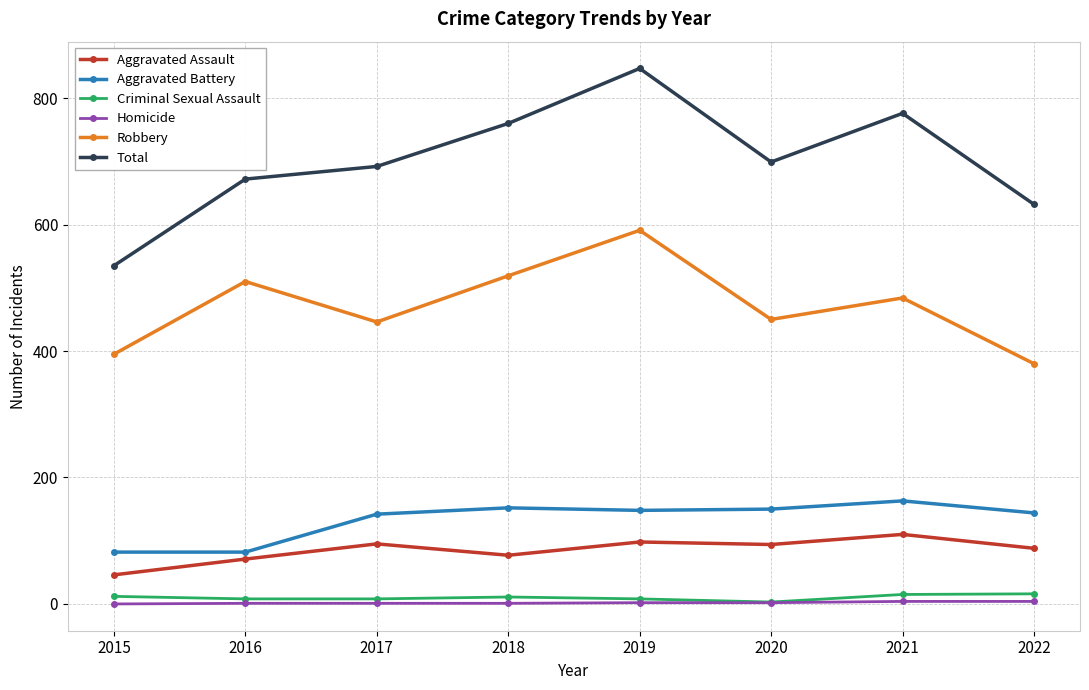

True or false: Total has more than 0 points higher than both neighbors.

True